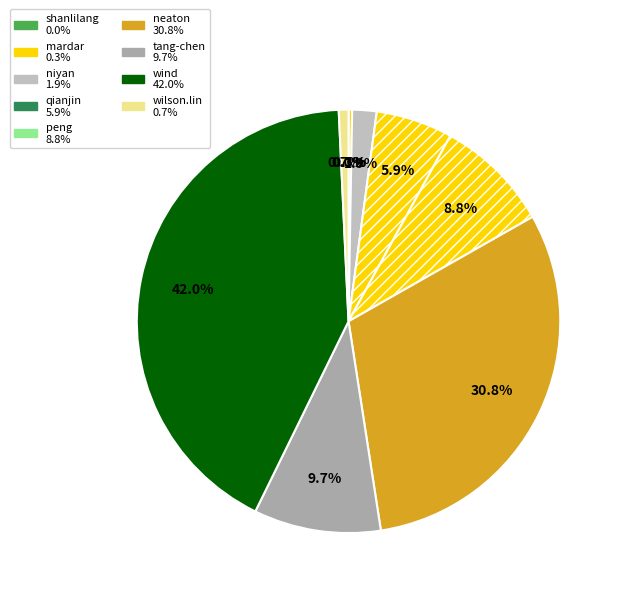

To the nearest percent, what portion does wilson.lin represent?

1%